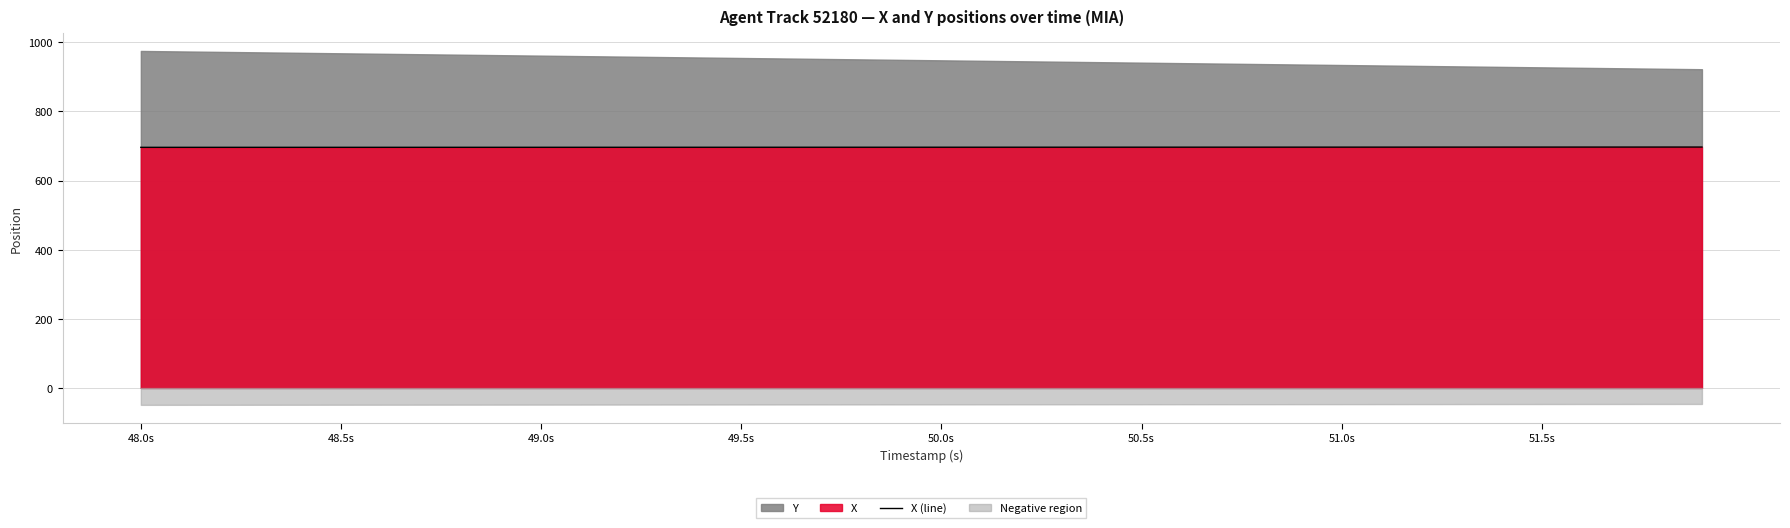

What is the lowest value of the X (line) series?

696.2